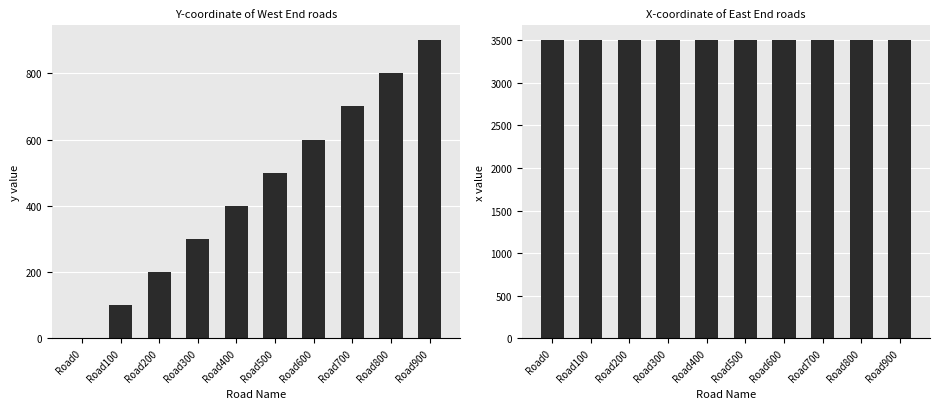

How many distinct data groups are displayed?

2